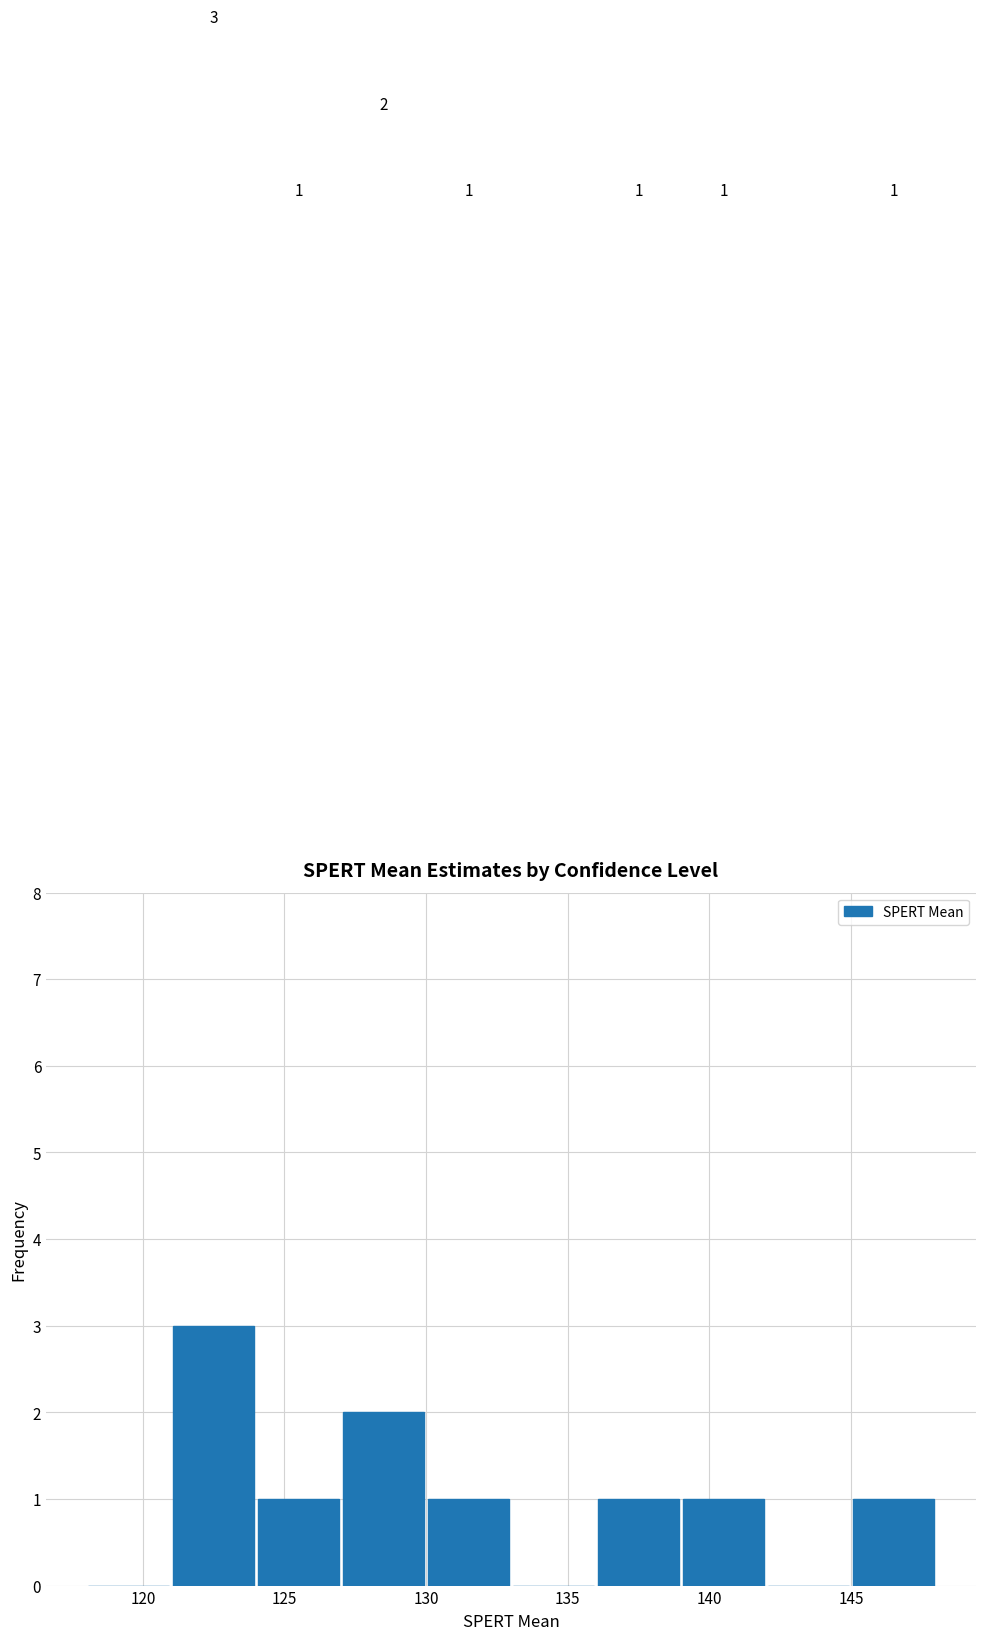

Over which range of the x-axis is the bar tallest?

121 to 124